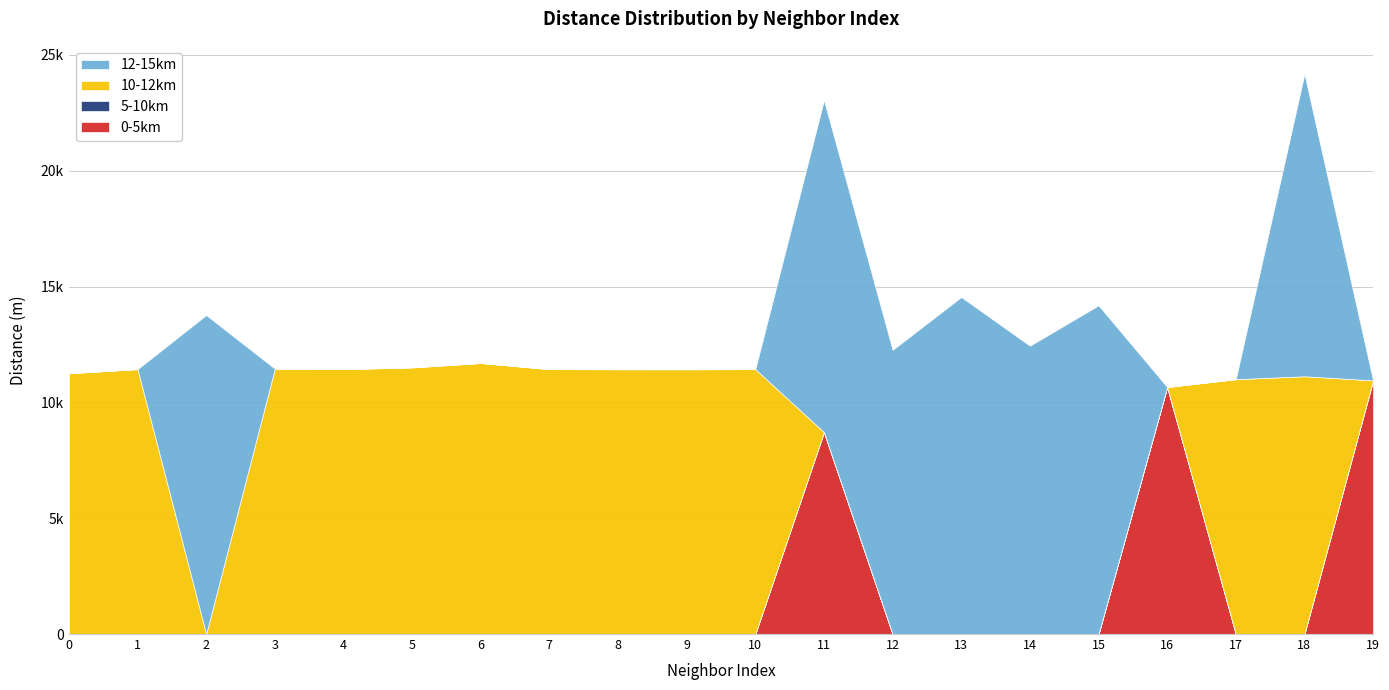

In 0-5km, how many points are higher than both neighbors (excluding endpoints)?

2